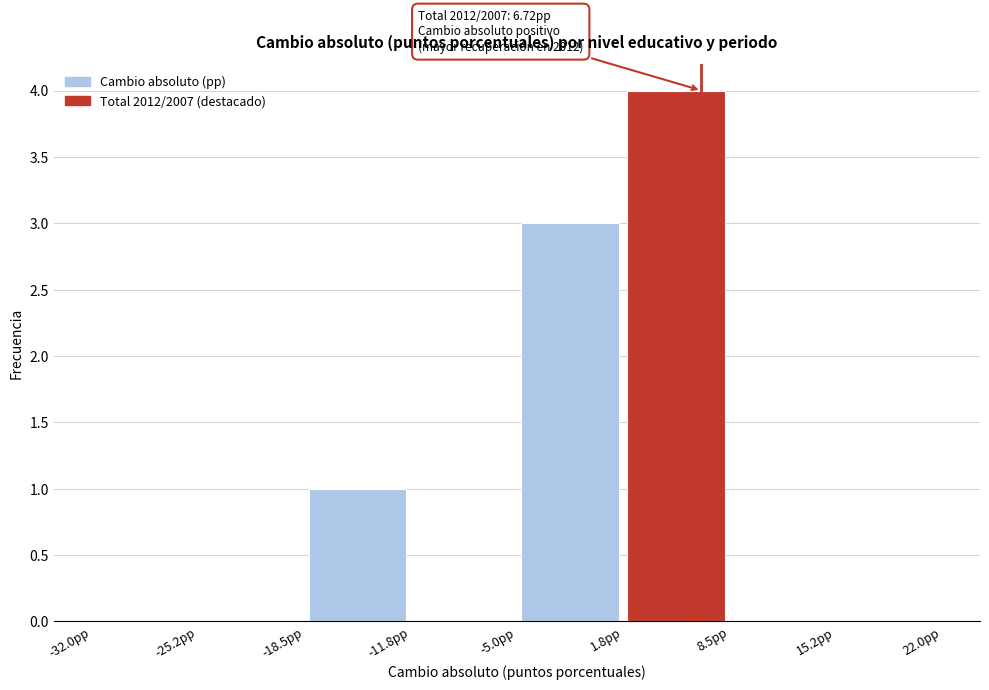

Which range on the x-axis has the tallest bar?

2 to 9